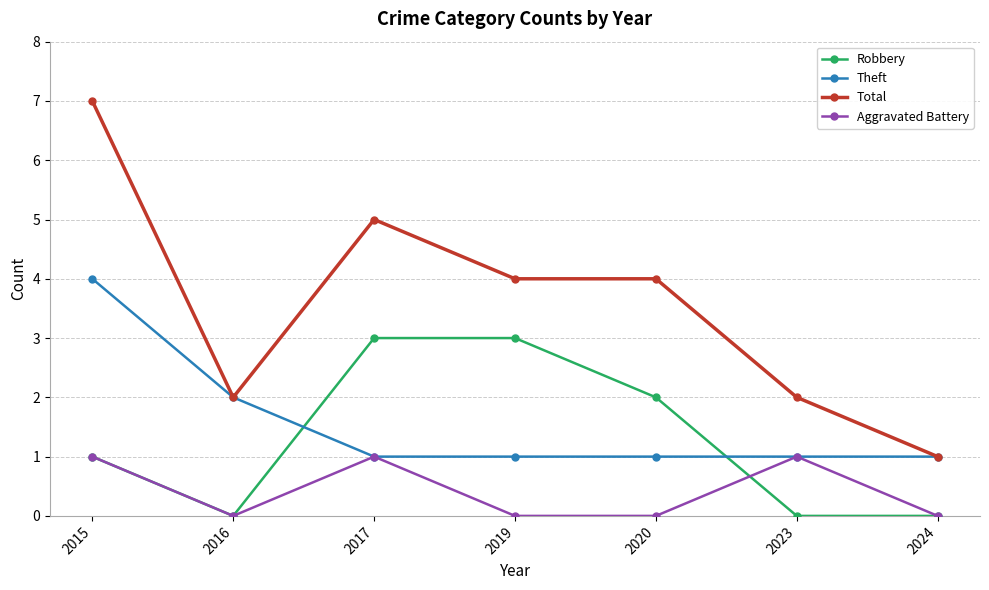

Count the Aggravated Battery values in the range 0 to 1.

7